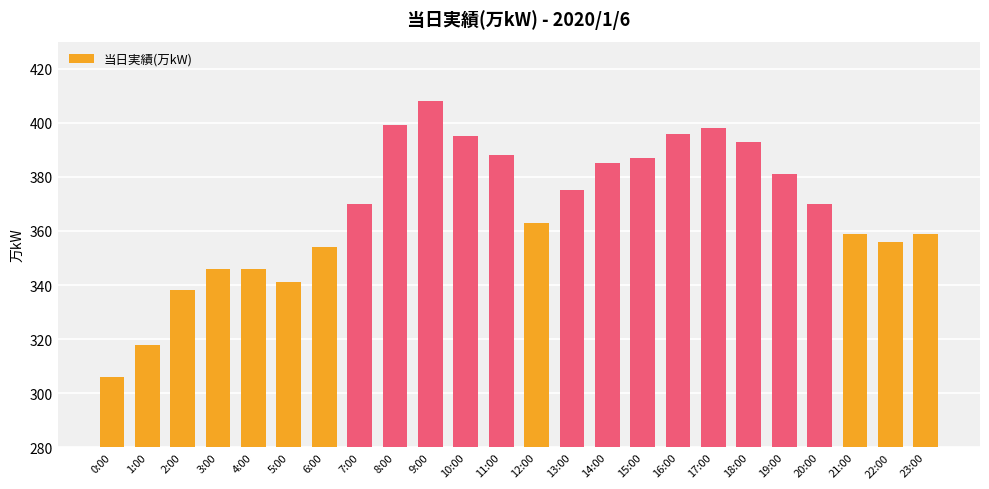

What is the label of the 4th bar from the left?

3:00